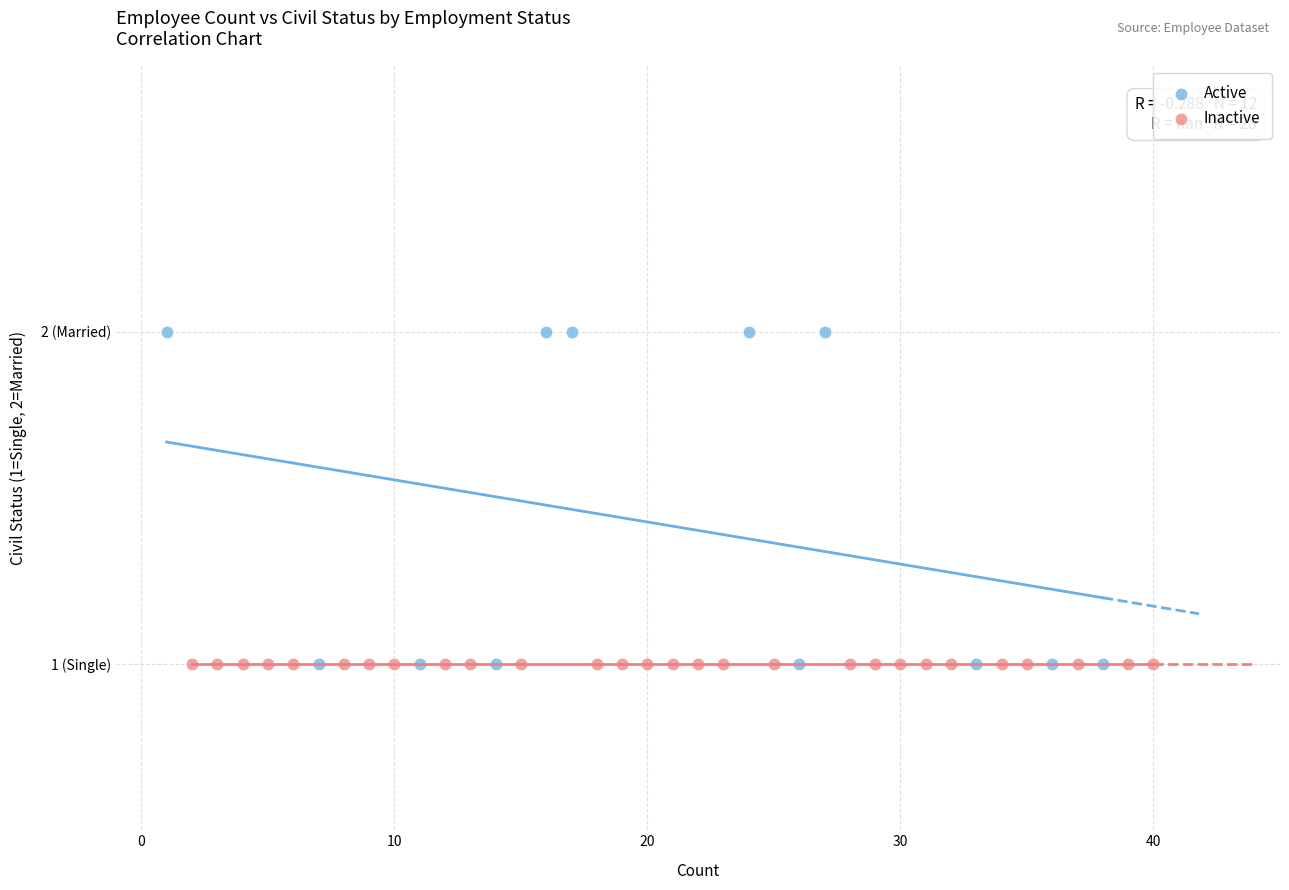

What are all the series names shown in the legend?

Active, Inactive